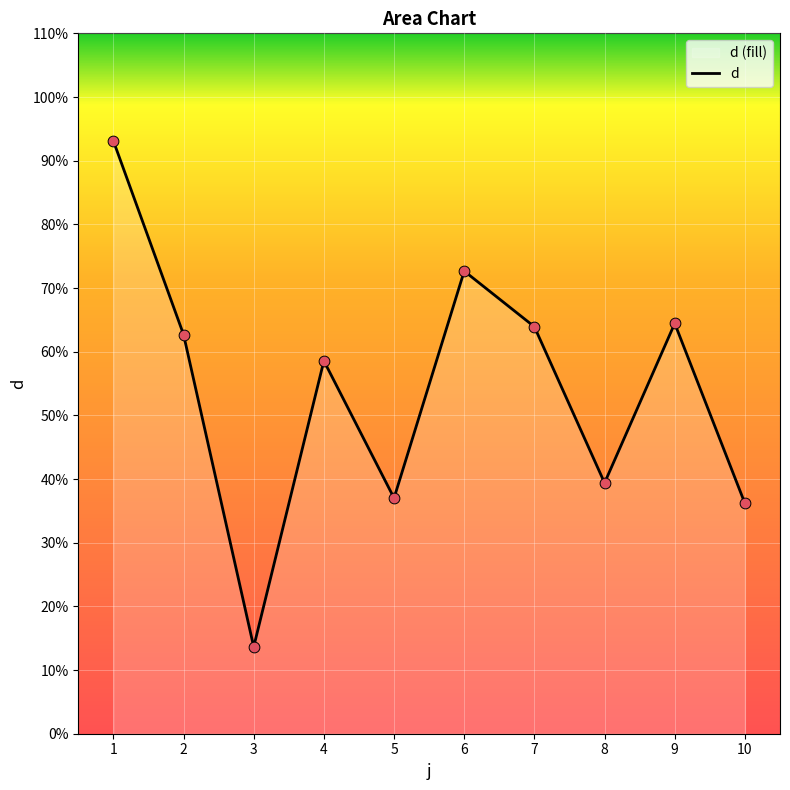

What is the ratio of the value at 8 to the value at 9?

0.6